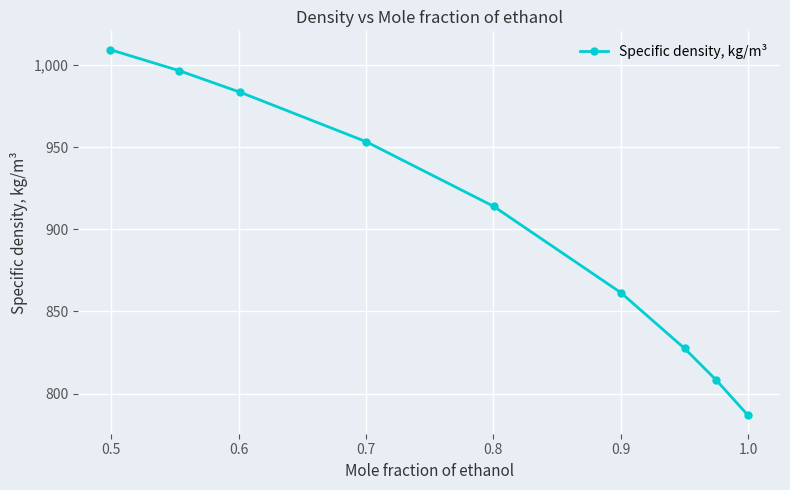

What is the minimum value shown in the chart?

786.7